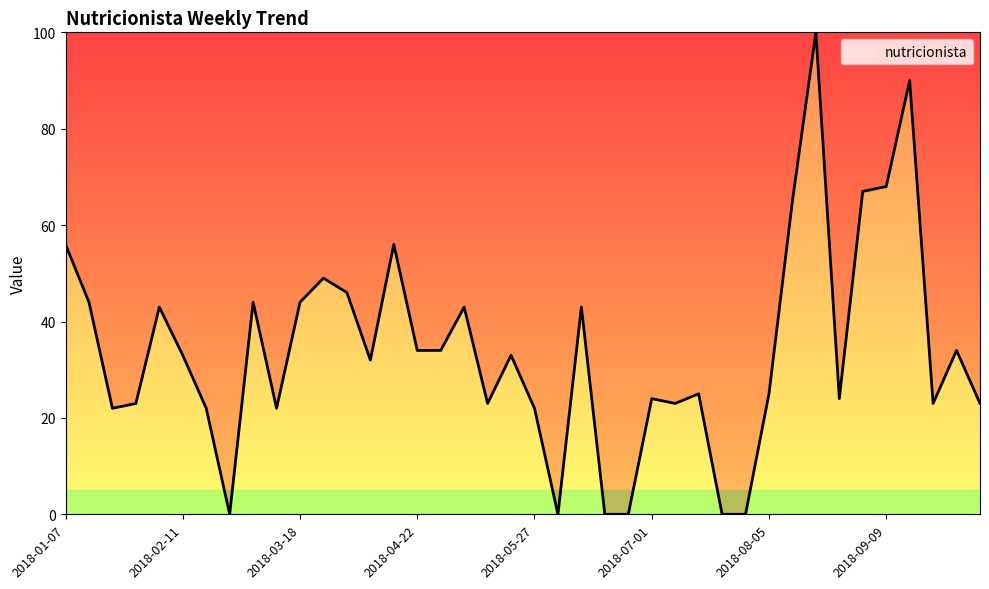

What is the greatest value displayed?

100